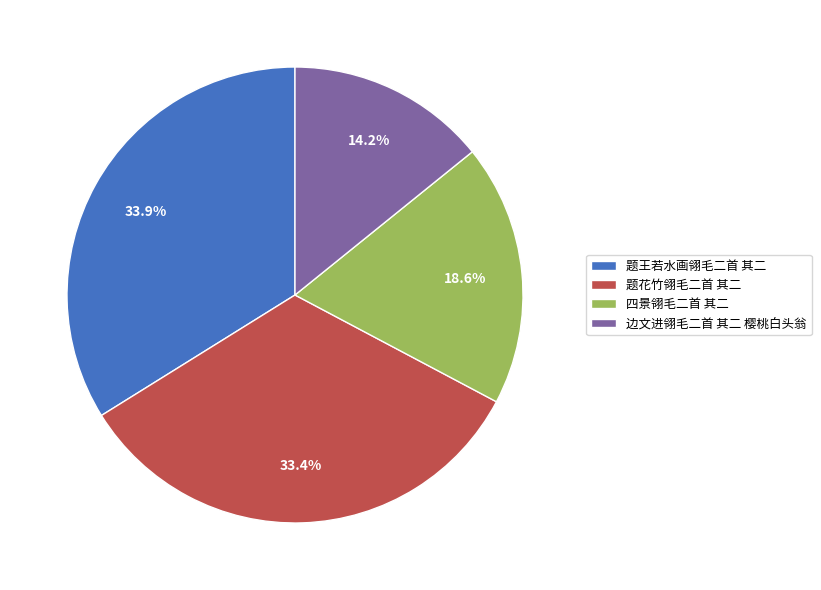

To the nearest percent, what is the average slice percentage?

25%